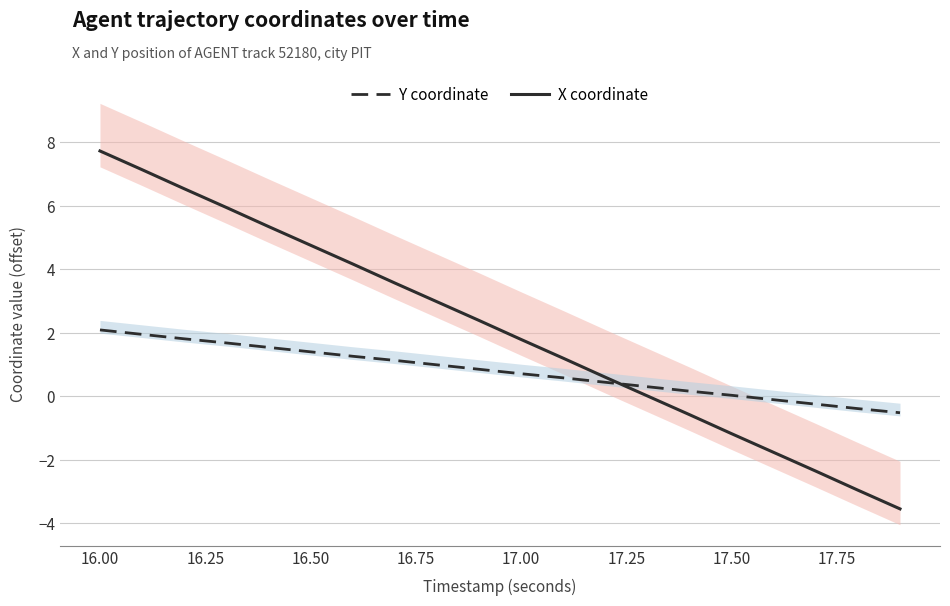

How many intersections are there between Y coordinate and X coordinate?

1